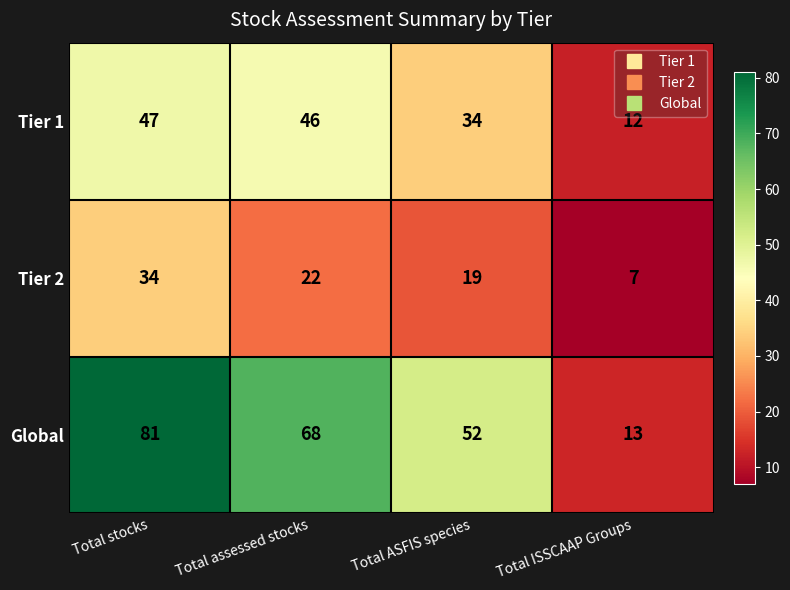

True or false: Tier 1 has a value of 17 at Total ISSCAAP Groups.

False